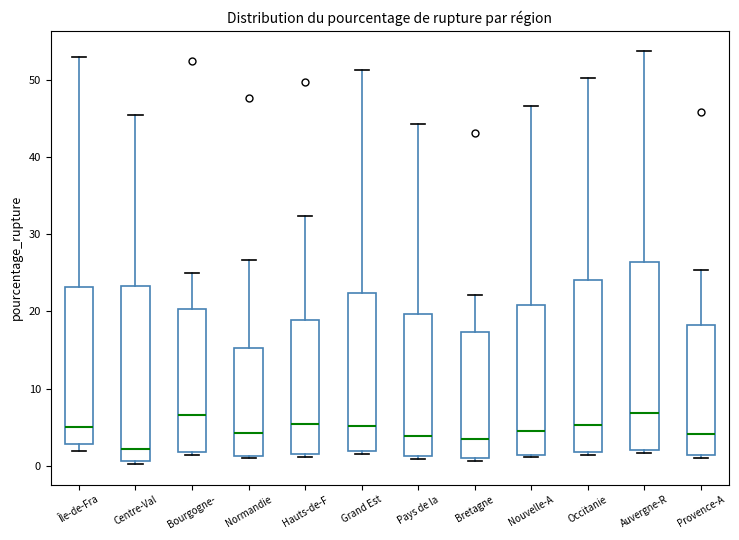

Where is the lower edge of the box for Auvergne-R on the y-axis? The values are not printed on the chart, so give them approximately, as read against the axis.

2